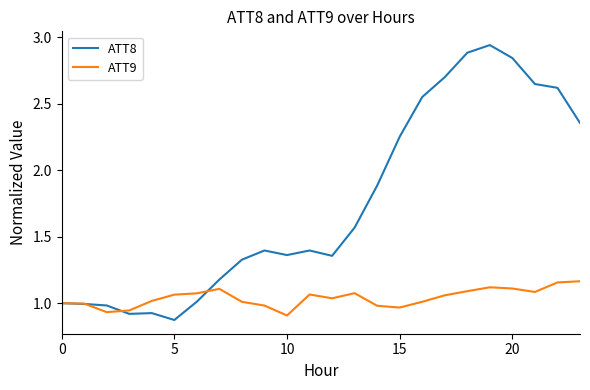

Does the chart have visible grid lines?

No